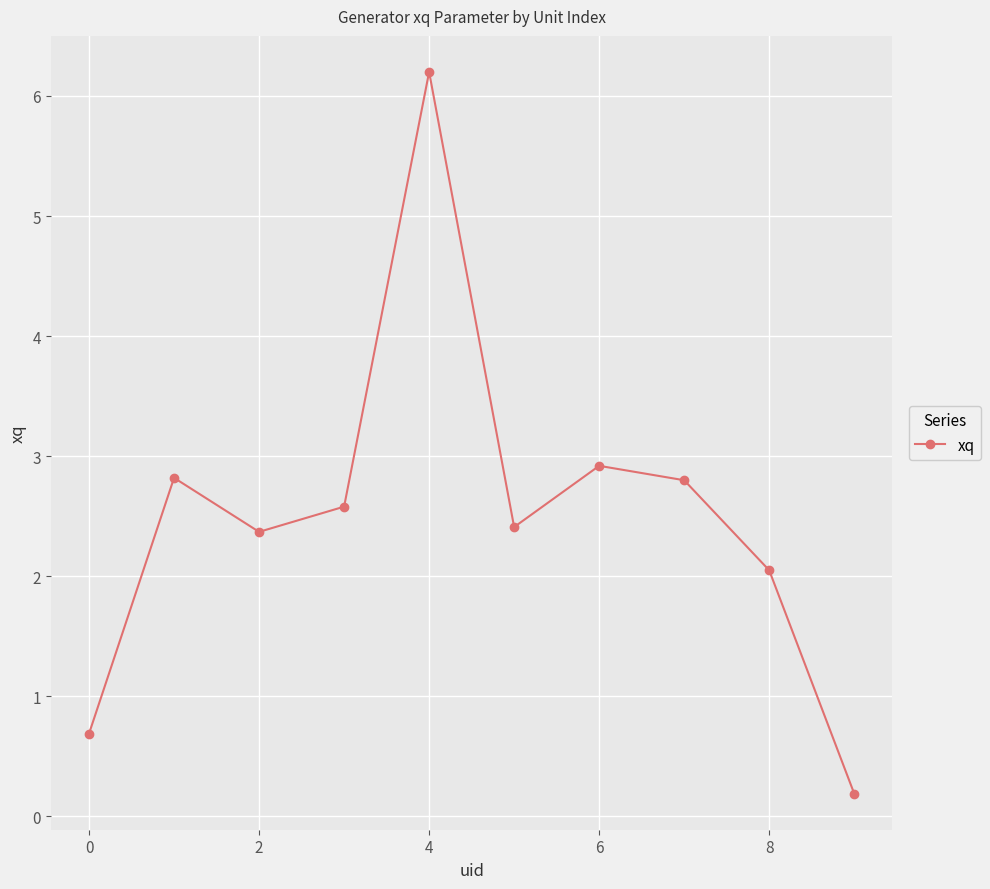

What is the average value?

2.5